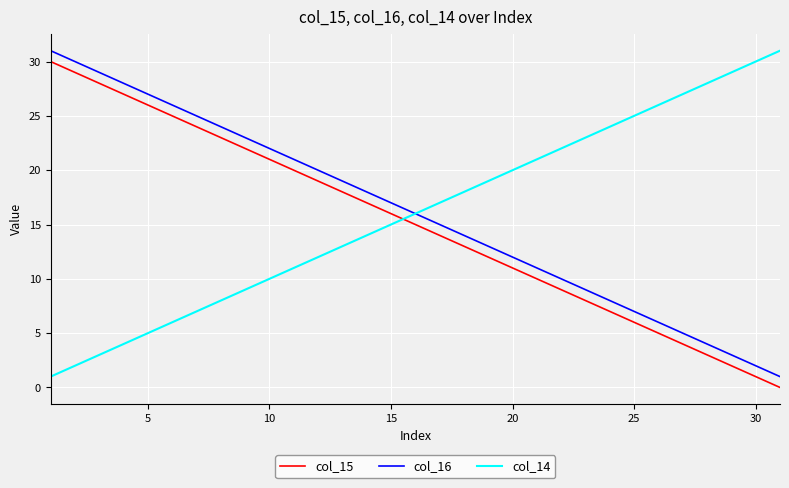

Does the chart have visible grid lines?

Yes